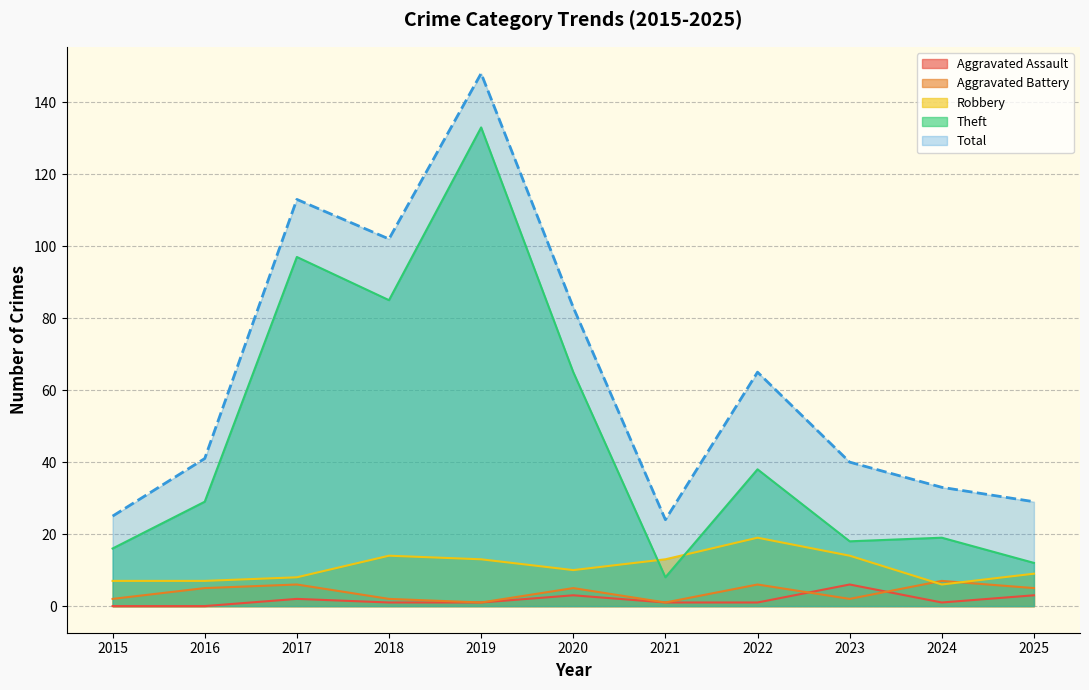

True or false: Total has more than 0 interior local peaks.

True